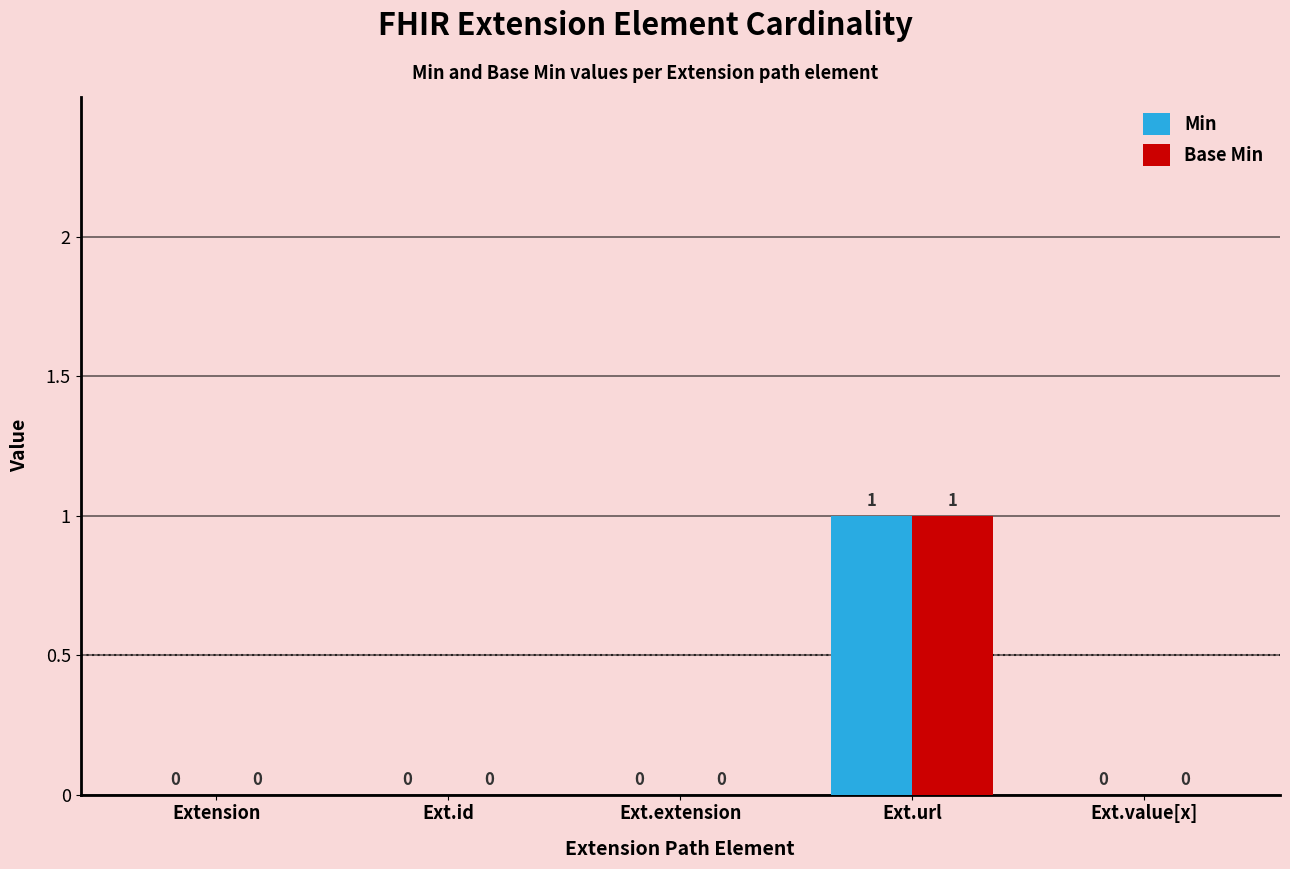

At which category is the sum across all series the highest?

Ext.url